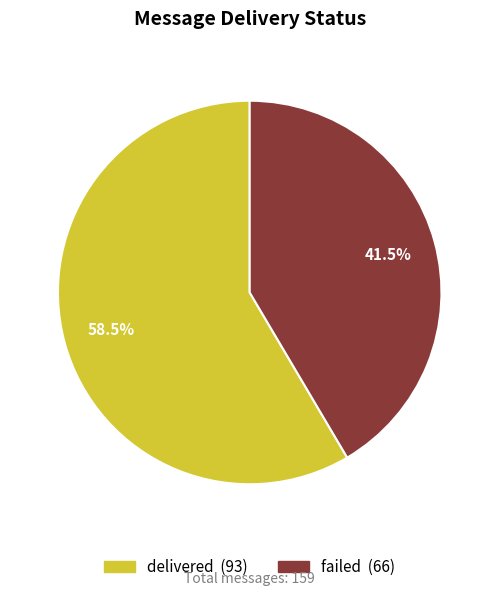

What portion of the pie excludes delivered?

41.5%